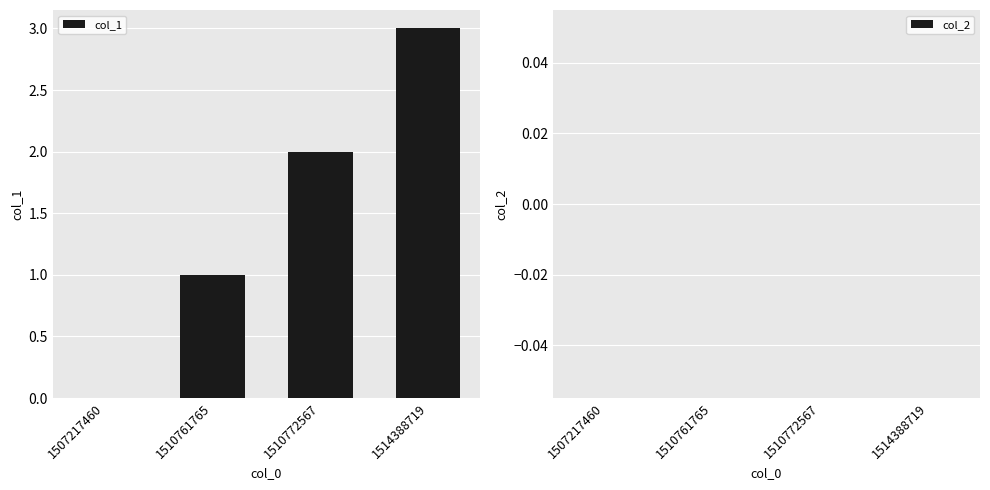

What is the sum of the values at 1507217460 and 1514388719?

3